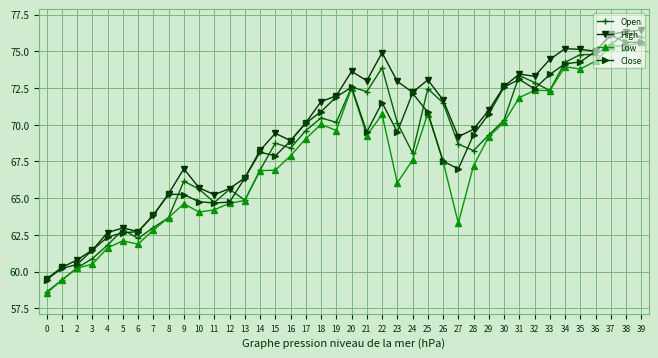

True or false: High has more than 0 points higher than both neighbors.

True